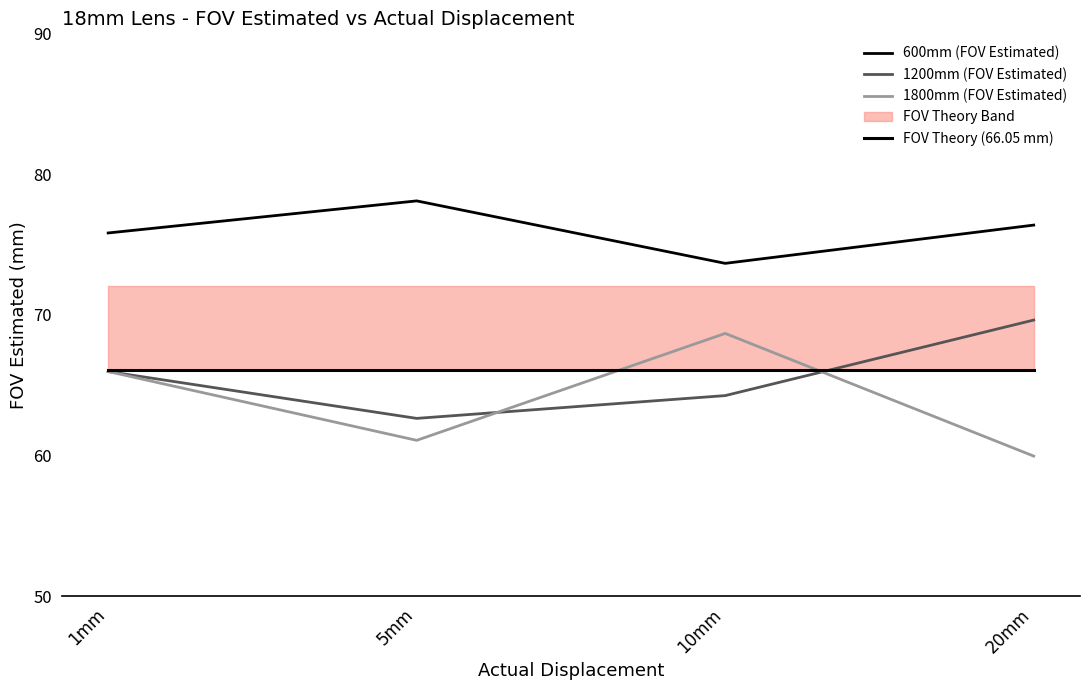

The 1800mm (FOV Estimated) series shows 45.6 at 10mm. True or false?

False